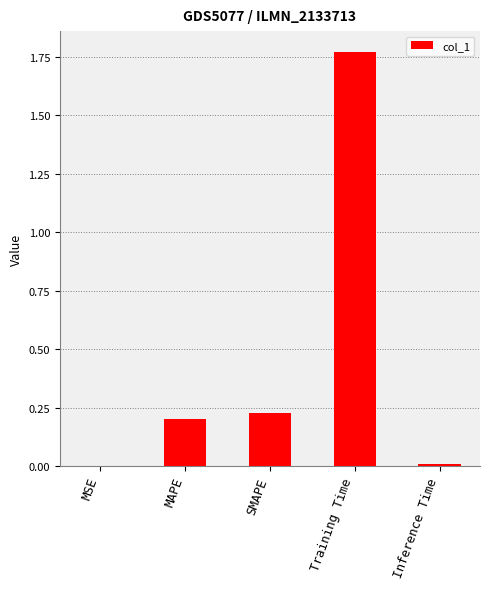

The chart shows a value of 0.0 at MSE. True or false?

True